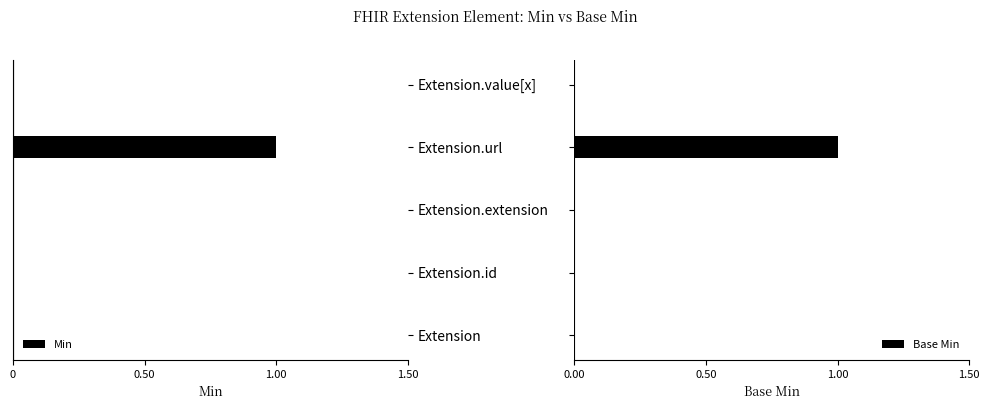

What are all the series names shown in the legend?

Min, Base Min